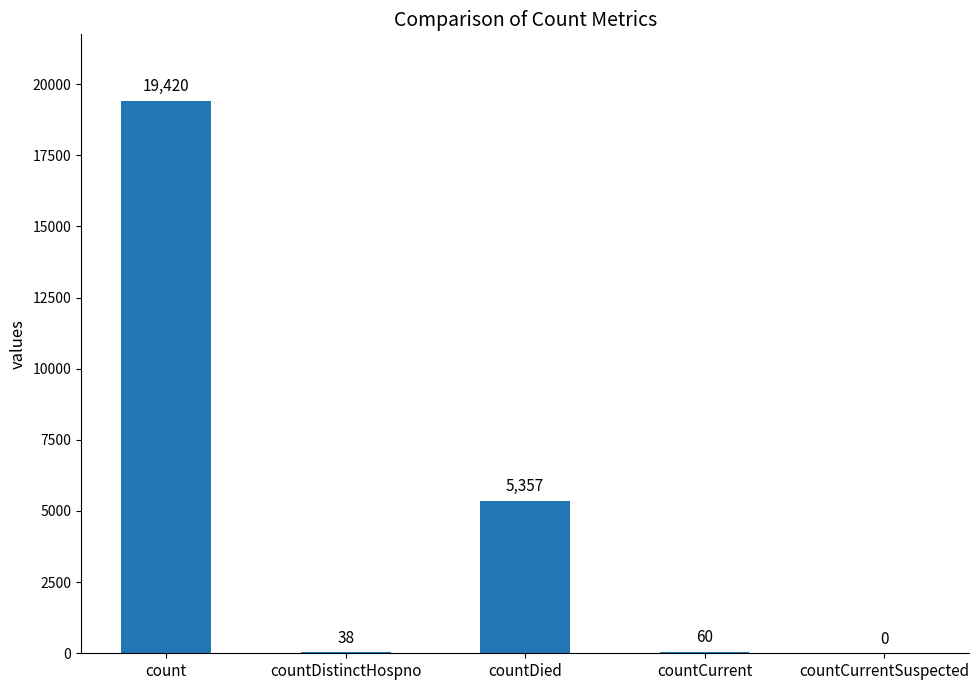

What is the greatest value displayed?

19420